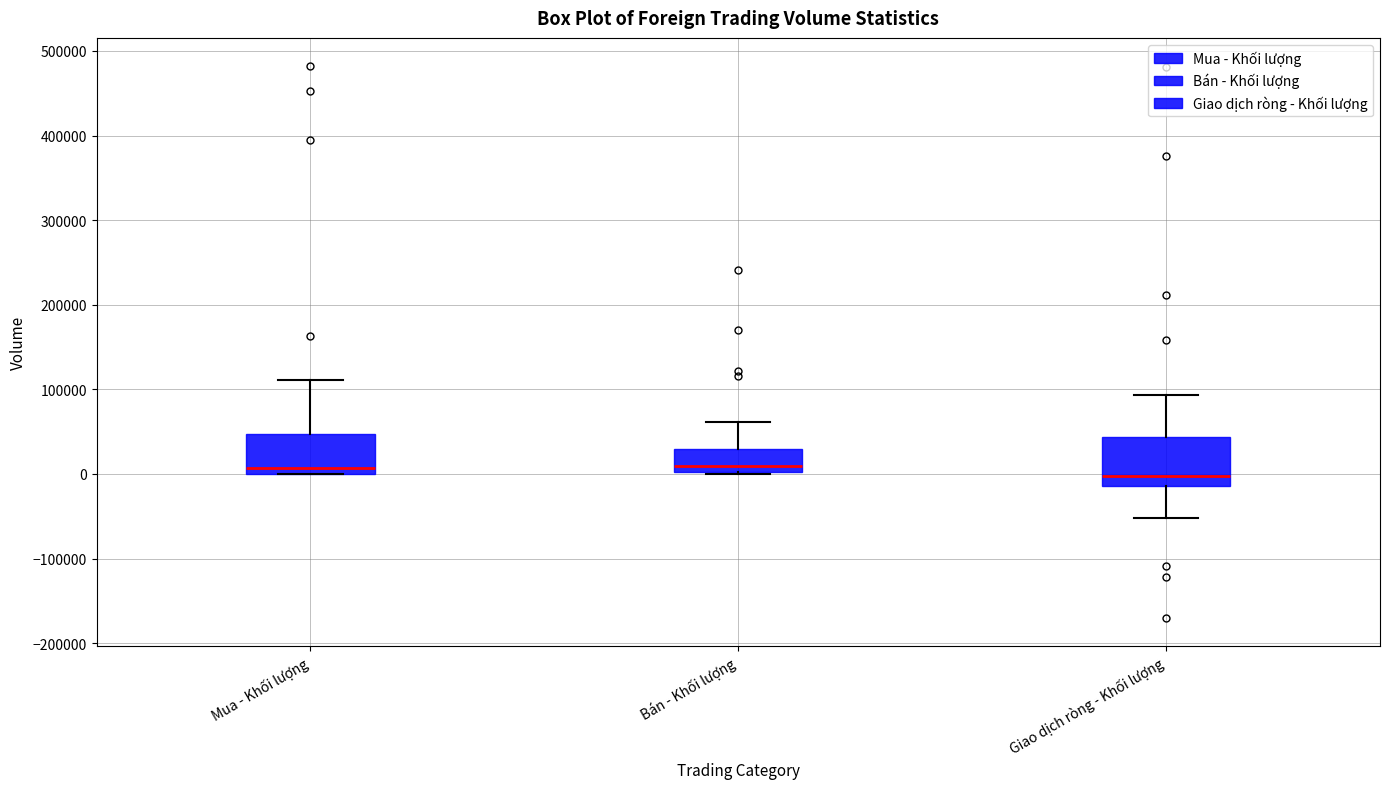

Reading left to right, transcribe this box plot: for each box, give where its median line is, the range the box spans, and where its two whiskers end, as read against the y-axis. The values are not printed on the chart, so give them approximately, as read against the axis.

Mua - Khối lượng: median 10000, box 0 to 50000, whiskers 0 to 110000
Bán - Khối lượng: median 10000, box 0 to 30000, whiskers 0 to 60000
Giao dịch ròng - Khối lượng: median 0, box -10000 to 40000, whiskers -50000 to 90000